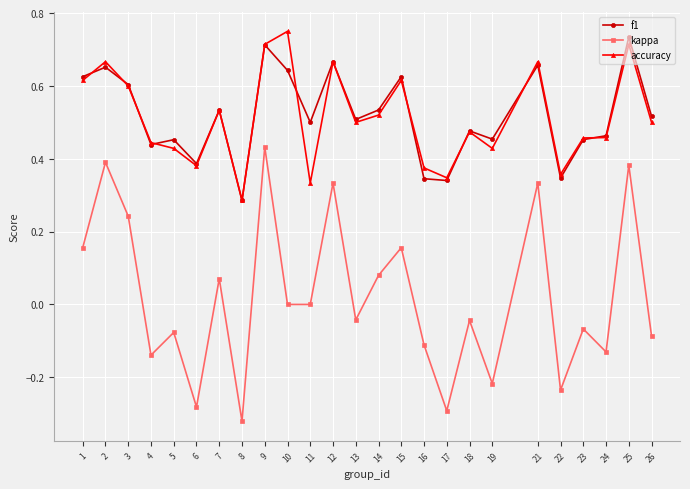

How many interior local valleys does the f1 series have?

8